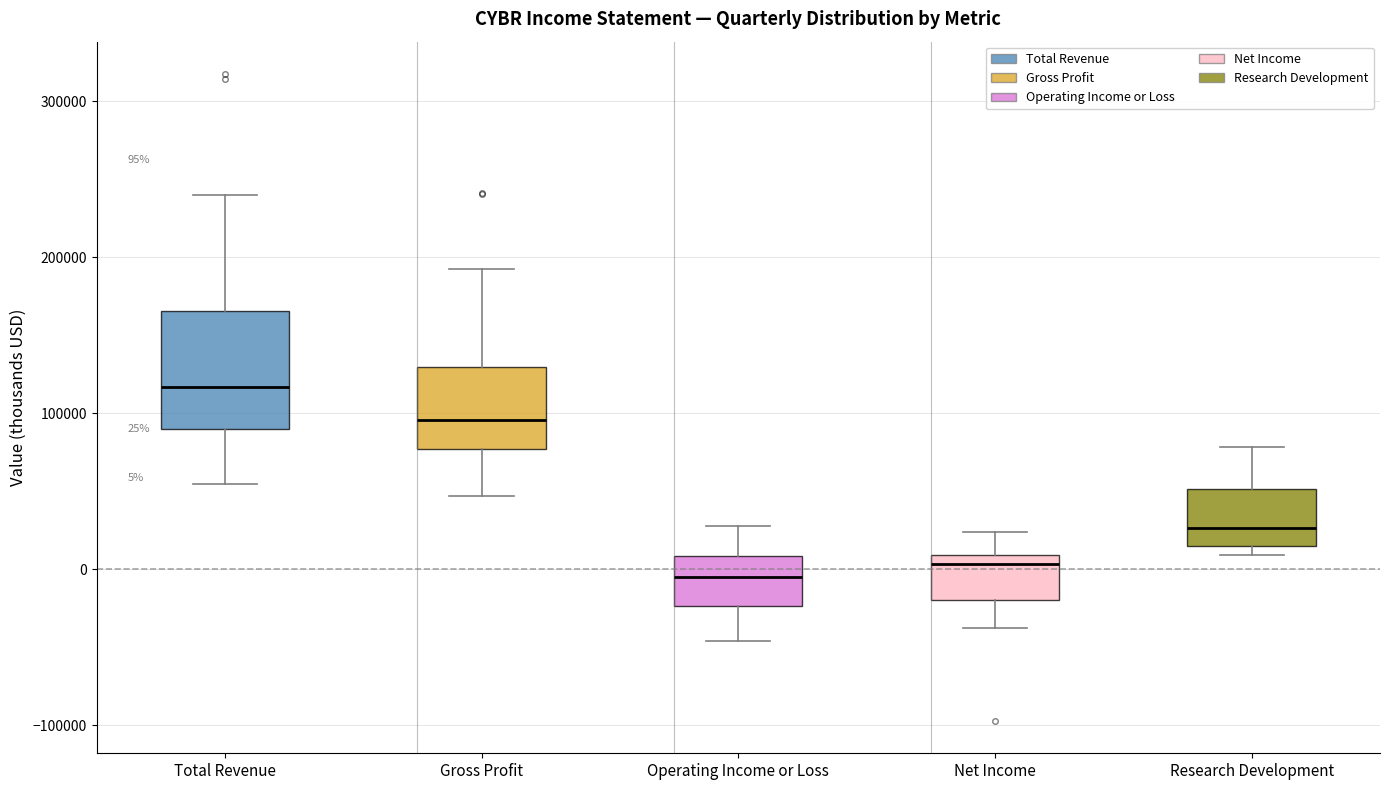

Comparing the boxes themselves (not the whiskers), which one is the tallest?

Total Revenue